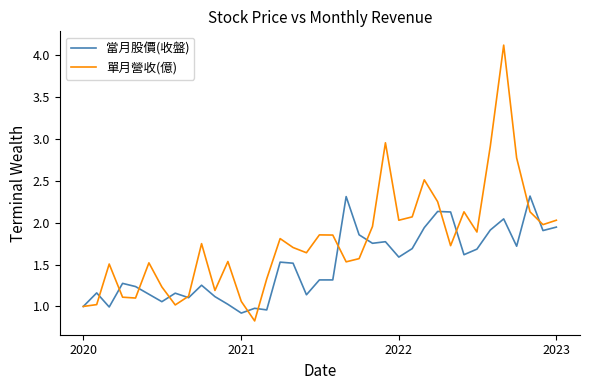

What is the maximum value shown in the chart?

4.1